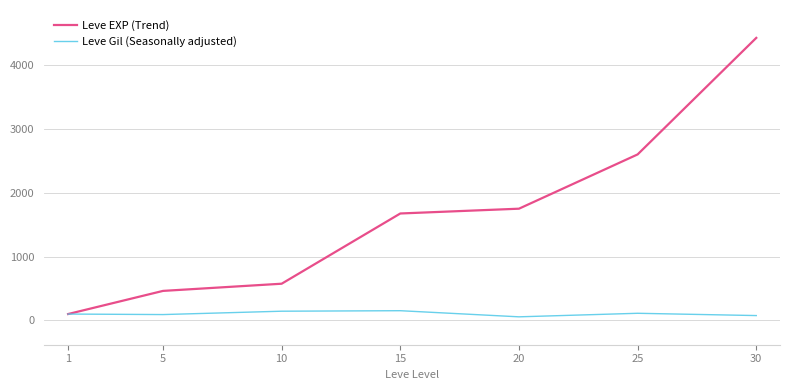

Which series has the widest spread of values?

Leve EXP (Trend)